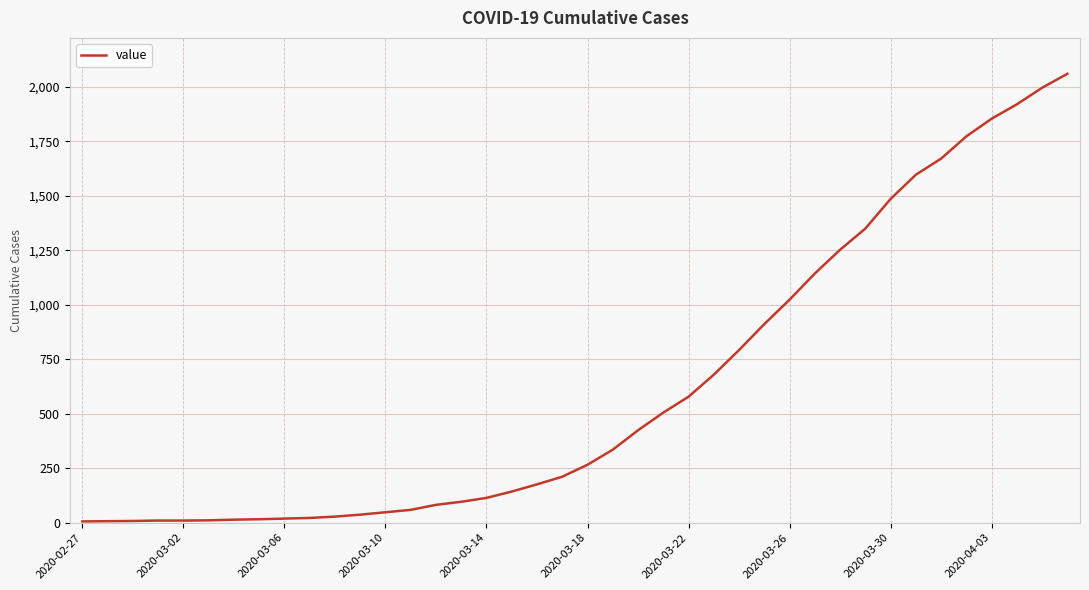

What is the greatest value displayed?

2059